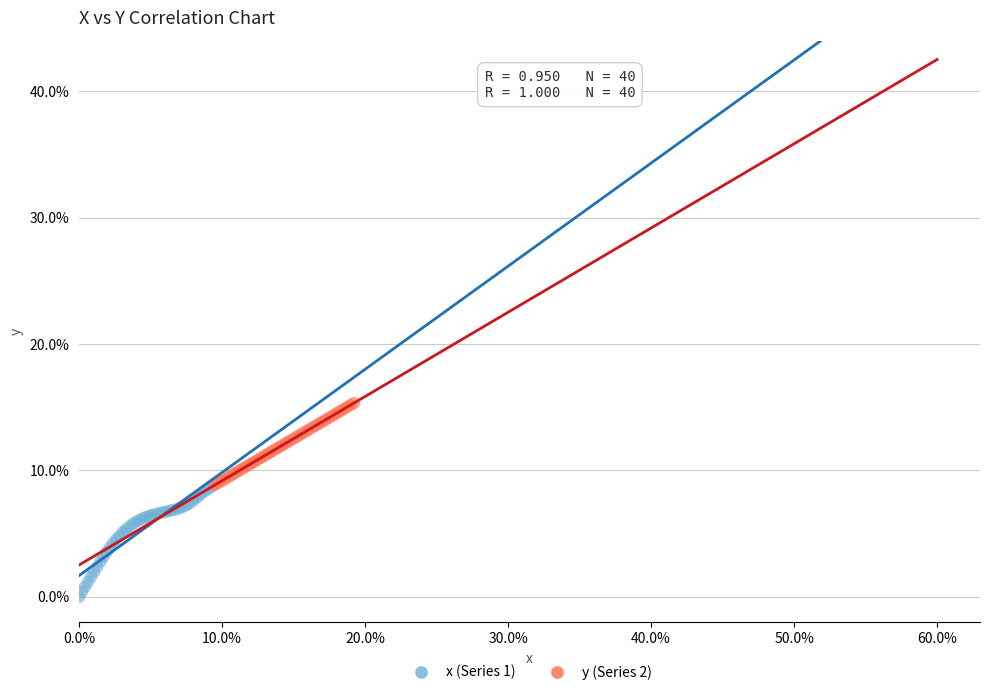

Which series contains the lowest Y value?

x (Series 1)